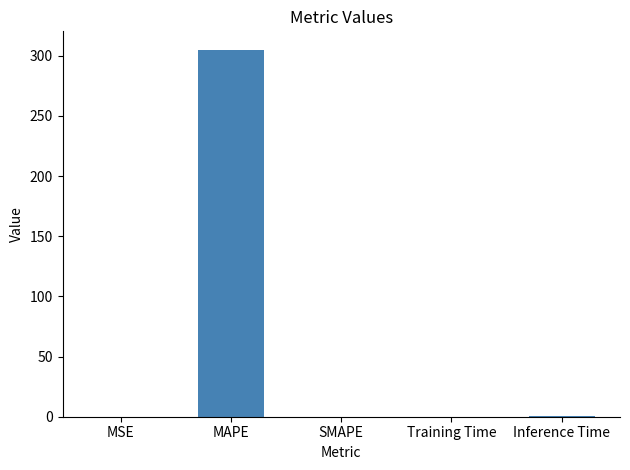

Which category has the highest value across all series?

MAPE